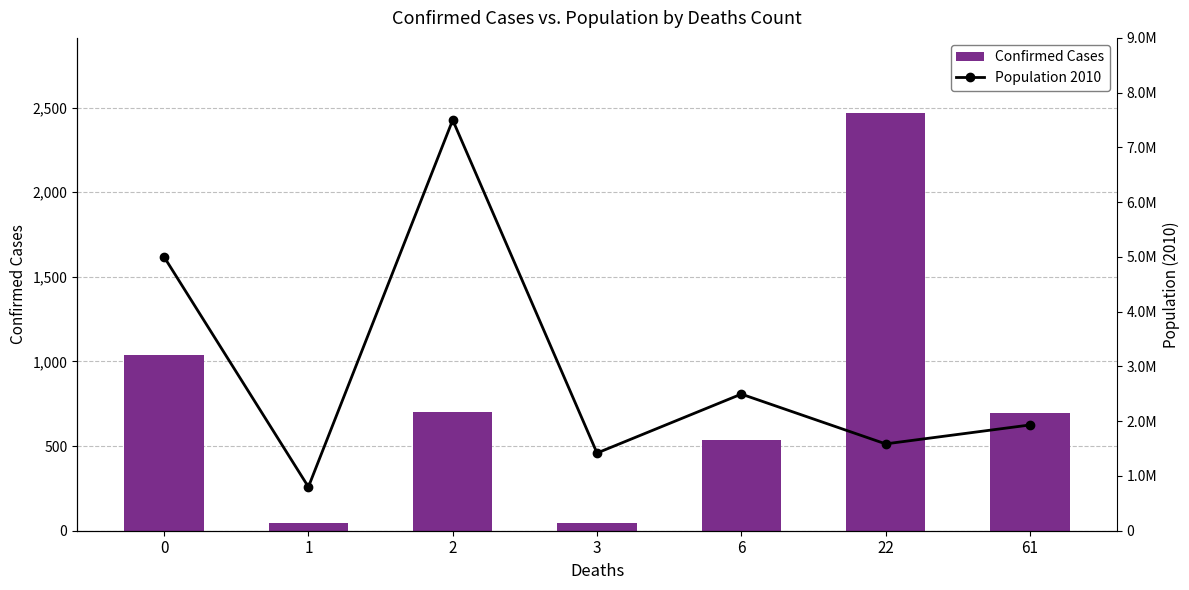

Reading left to right, transcribe all the data shown in this chart.

Confirmed Cases: 0=1038	1=45	2=704	3=44	6=536	22=2468	61=693
Population 2010: 0=5000000	1=800000	2=7500000	3=1418788	6=2494977	22=1585873	61=1931249